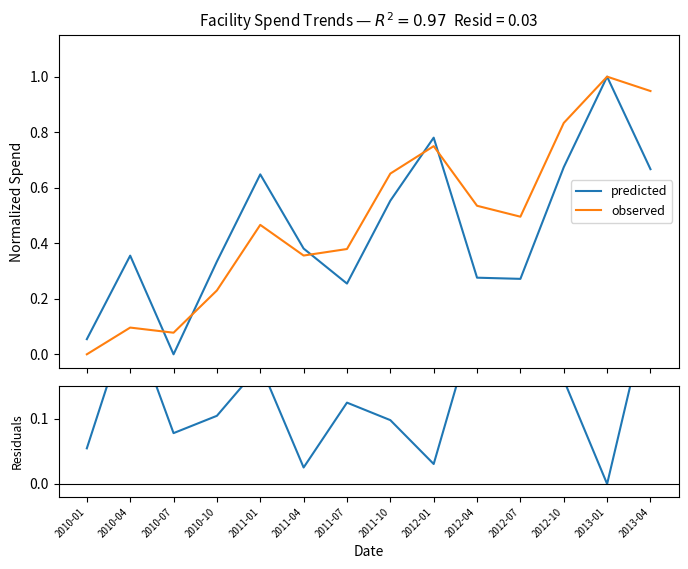

What position from the left is 2013-01?

13